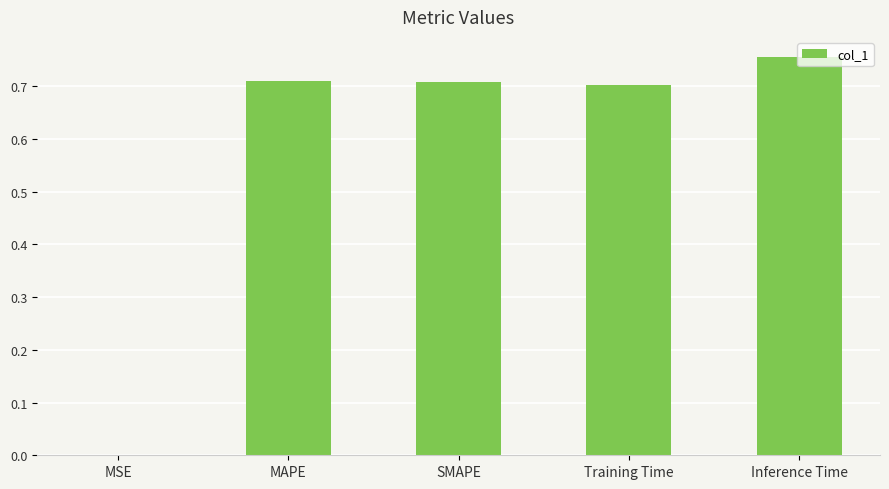

What is the sum of all values?

2.9